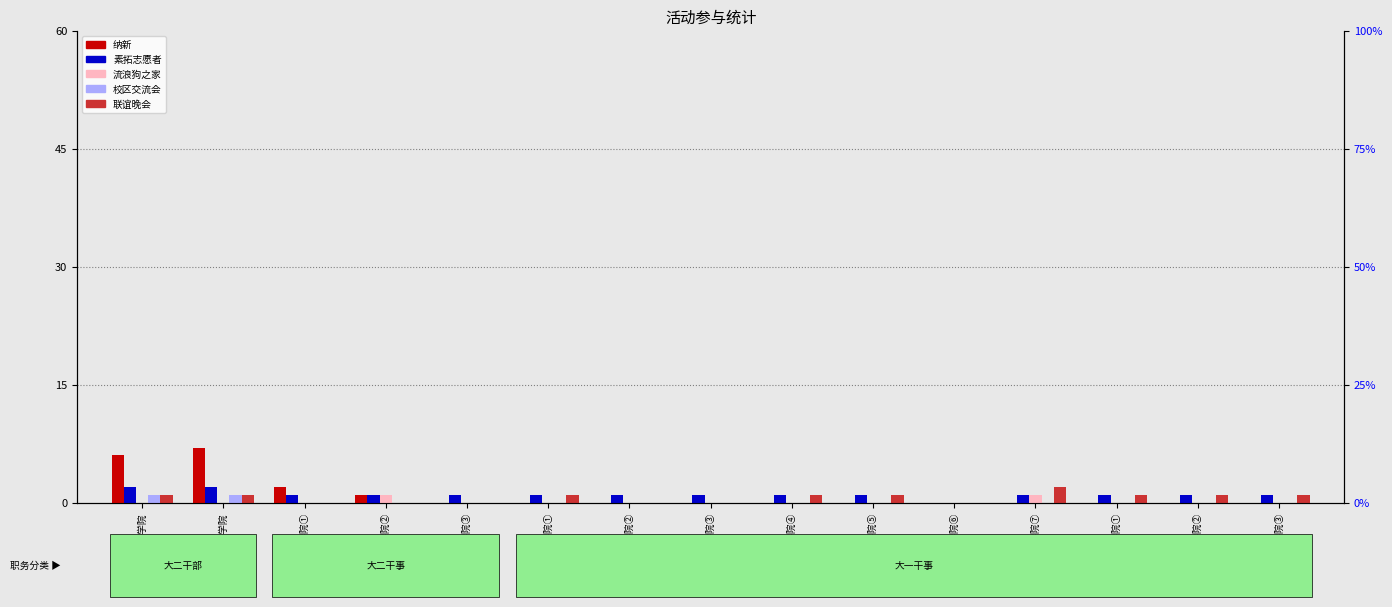

What are all the series names shown in the legend?

纳新, 素拓志愿者, 流浪狗之家, 校区交流会, 联谊晚会